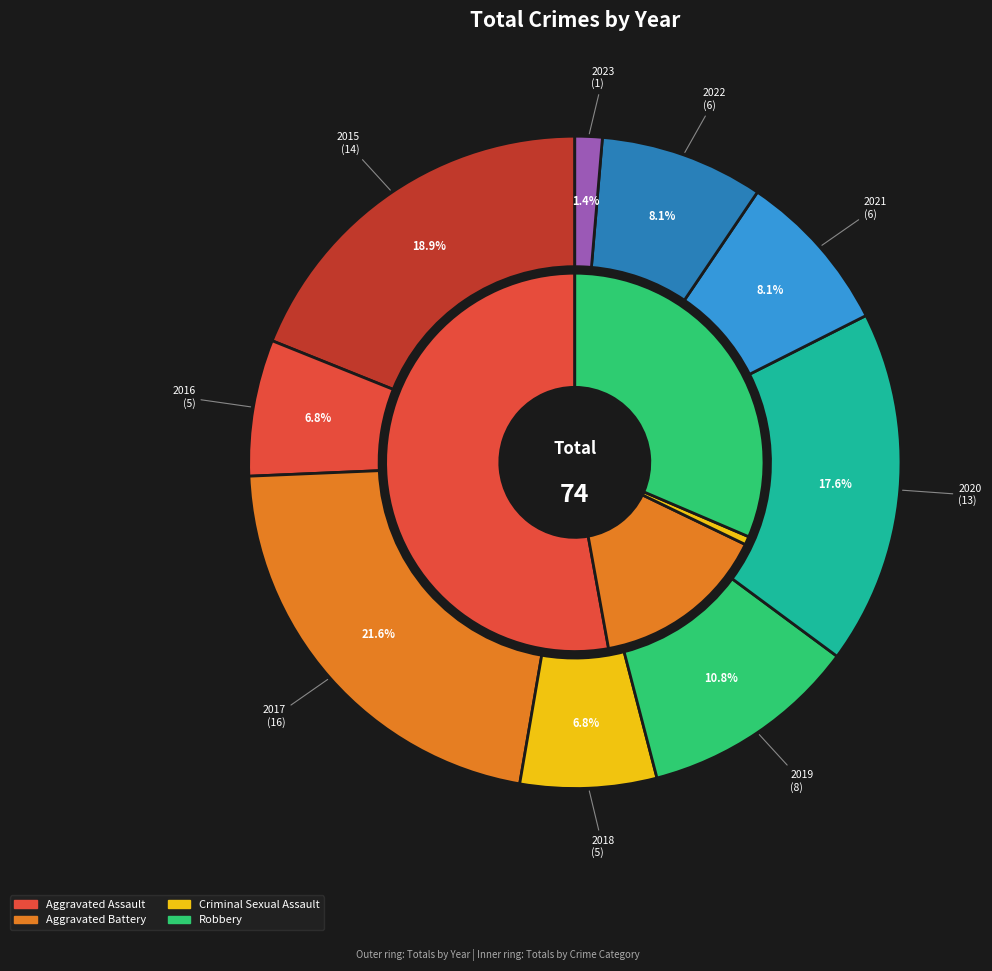

What is the largest slice in the pie chart?

2017